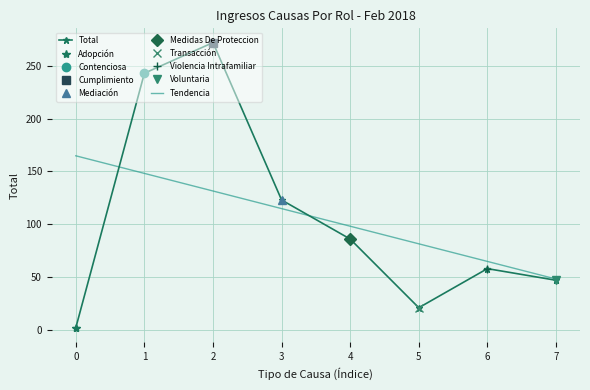

What is the difference between the maximum and minimum values in the Tendencia series?

116.7